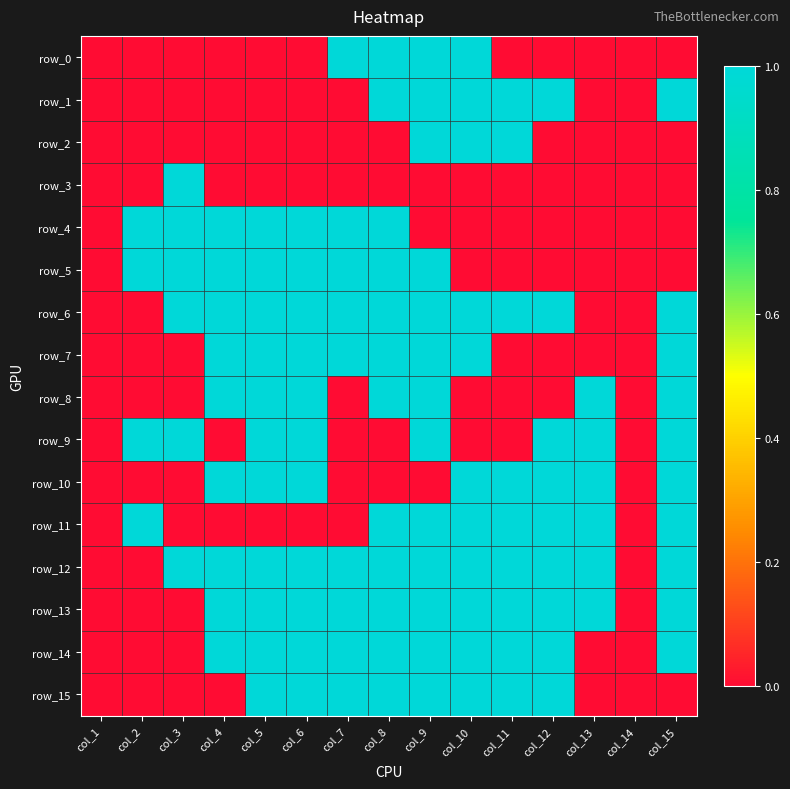

At how many categories does at least one series exceed 0?

13